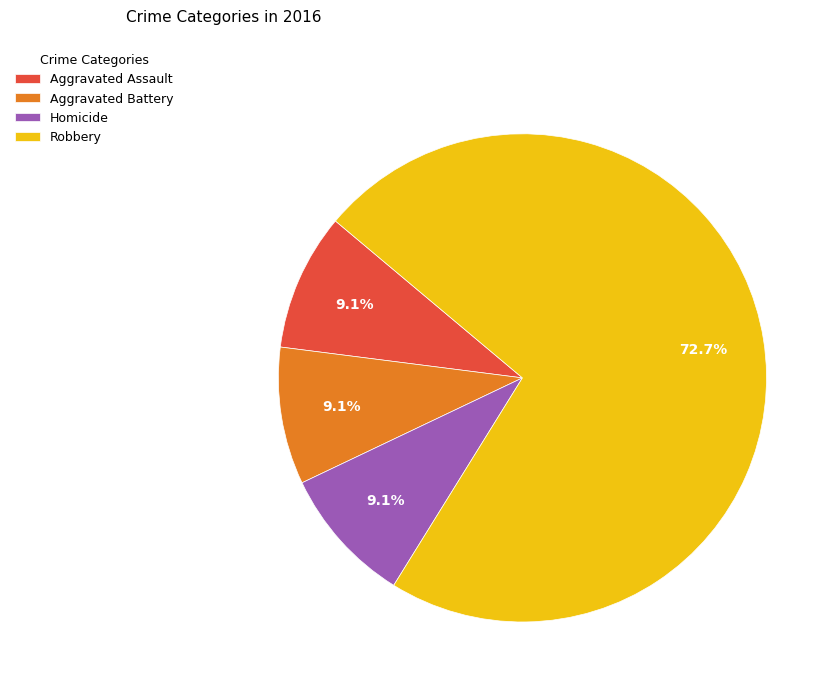

To the nearest percent, what is the combined percentage of Homicide and Aggravated Battery?

18%